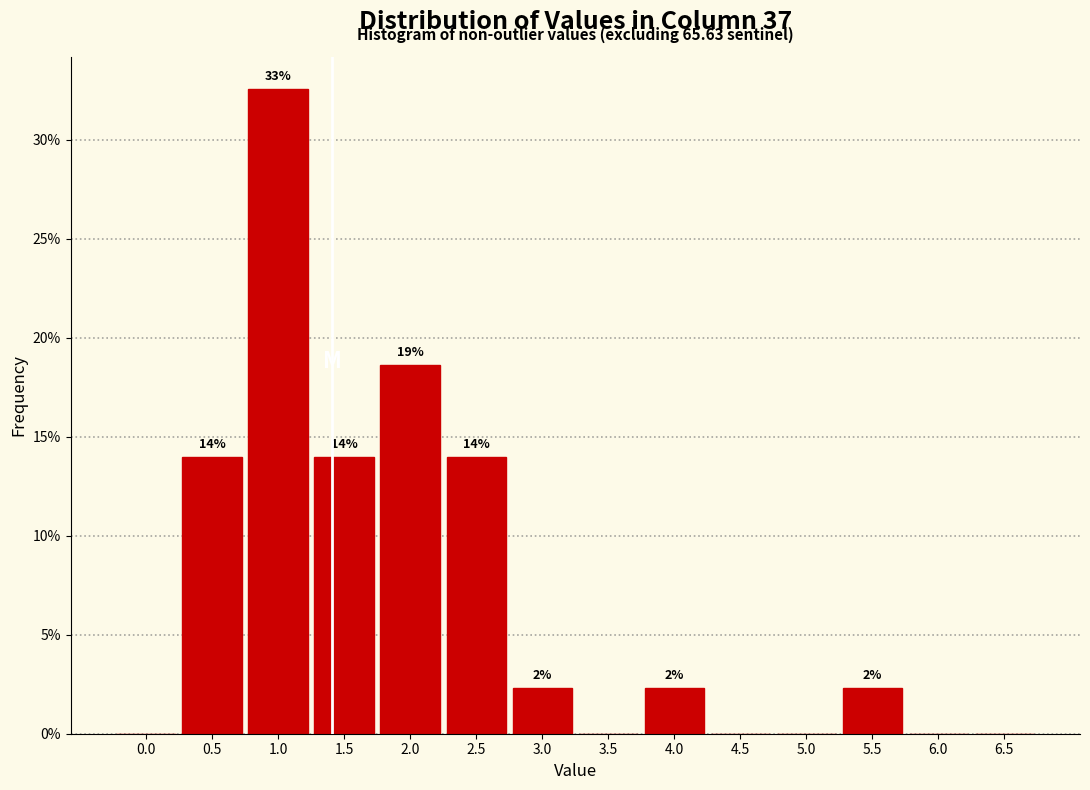

Are the bars horizontal?

No